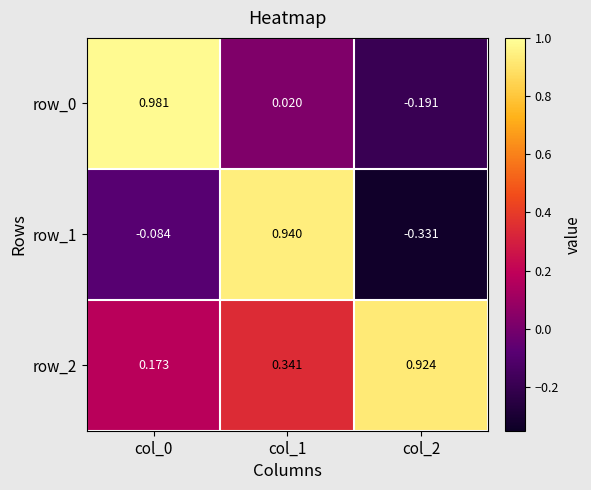

Is the value of row_1 at col_2 greater than the value of row_2 at col_0?

No